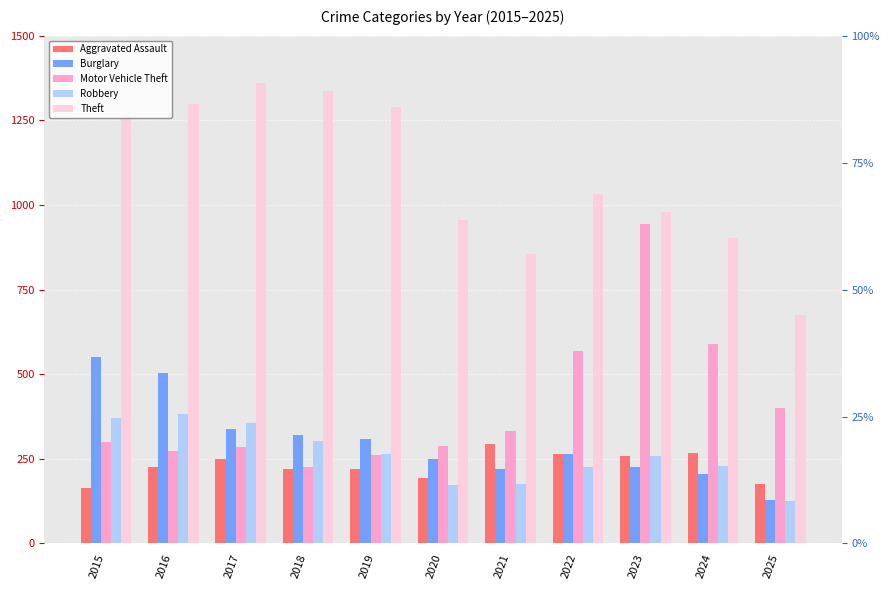

Is it true that Theft equals 856 at 2021?

True